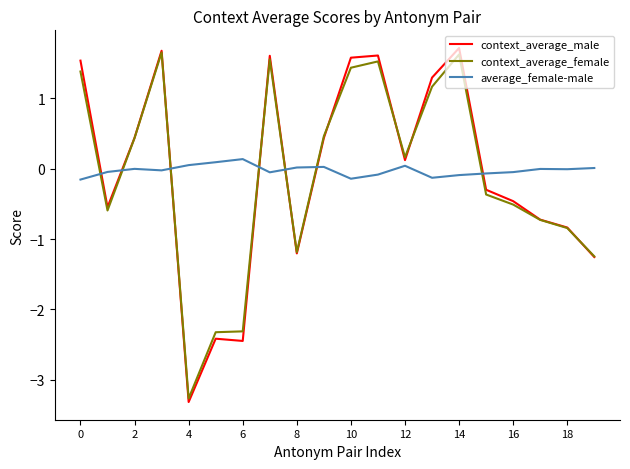

What is the maximum value shown in the chart?

1.7